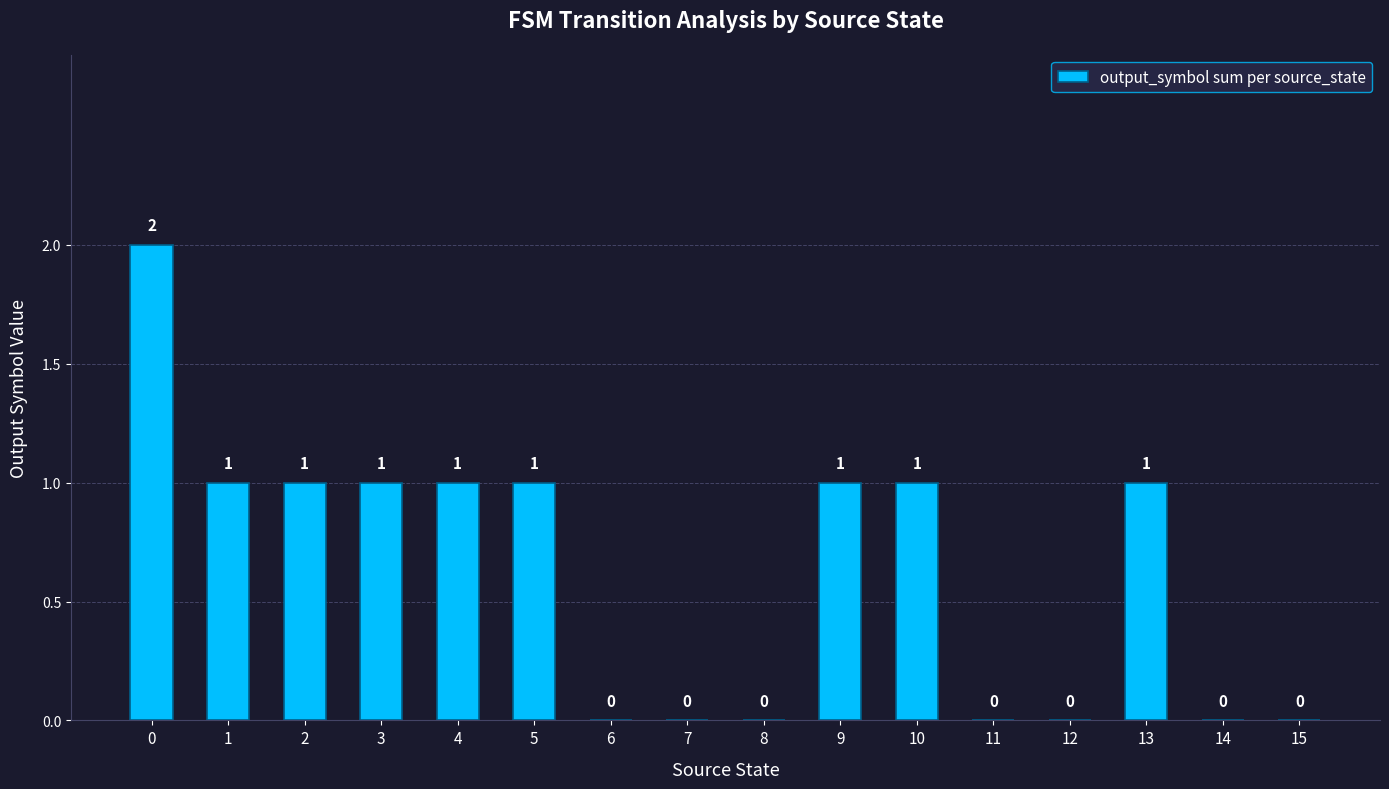

True or false: the data shows 0 at 8.

True